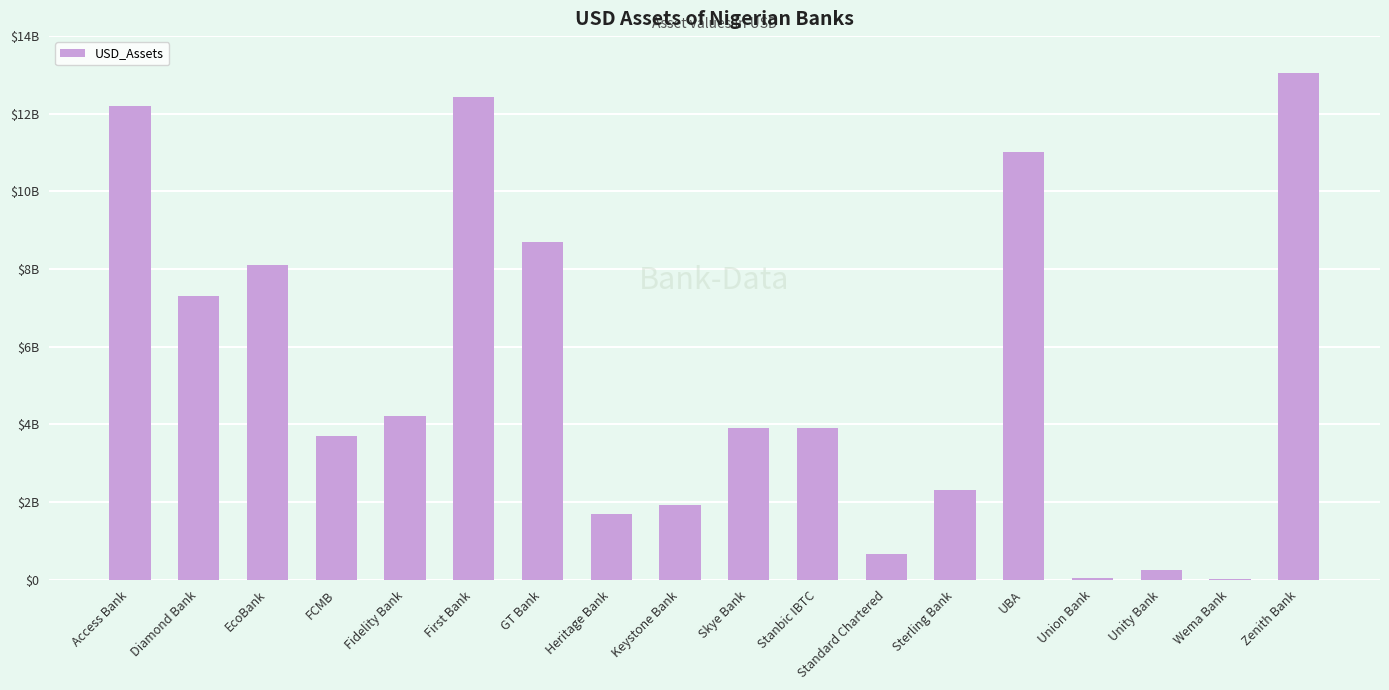

Reading left to right, what are all the values shown in this chart?

12200000000.0	7300000000.0	8100000000.0	3700000000.0	4200000000.0	12420329012.2	8693261120.0	1700000000.0	1916000000.0	3900000000.0	3906465440.0	663501000.0	2294360688.0	11006397601.4	41000000.0	245000000.0	1158184.5	13039410249.4